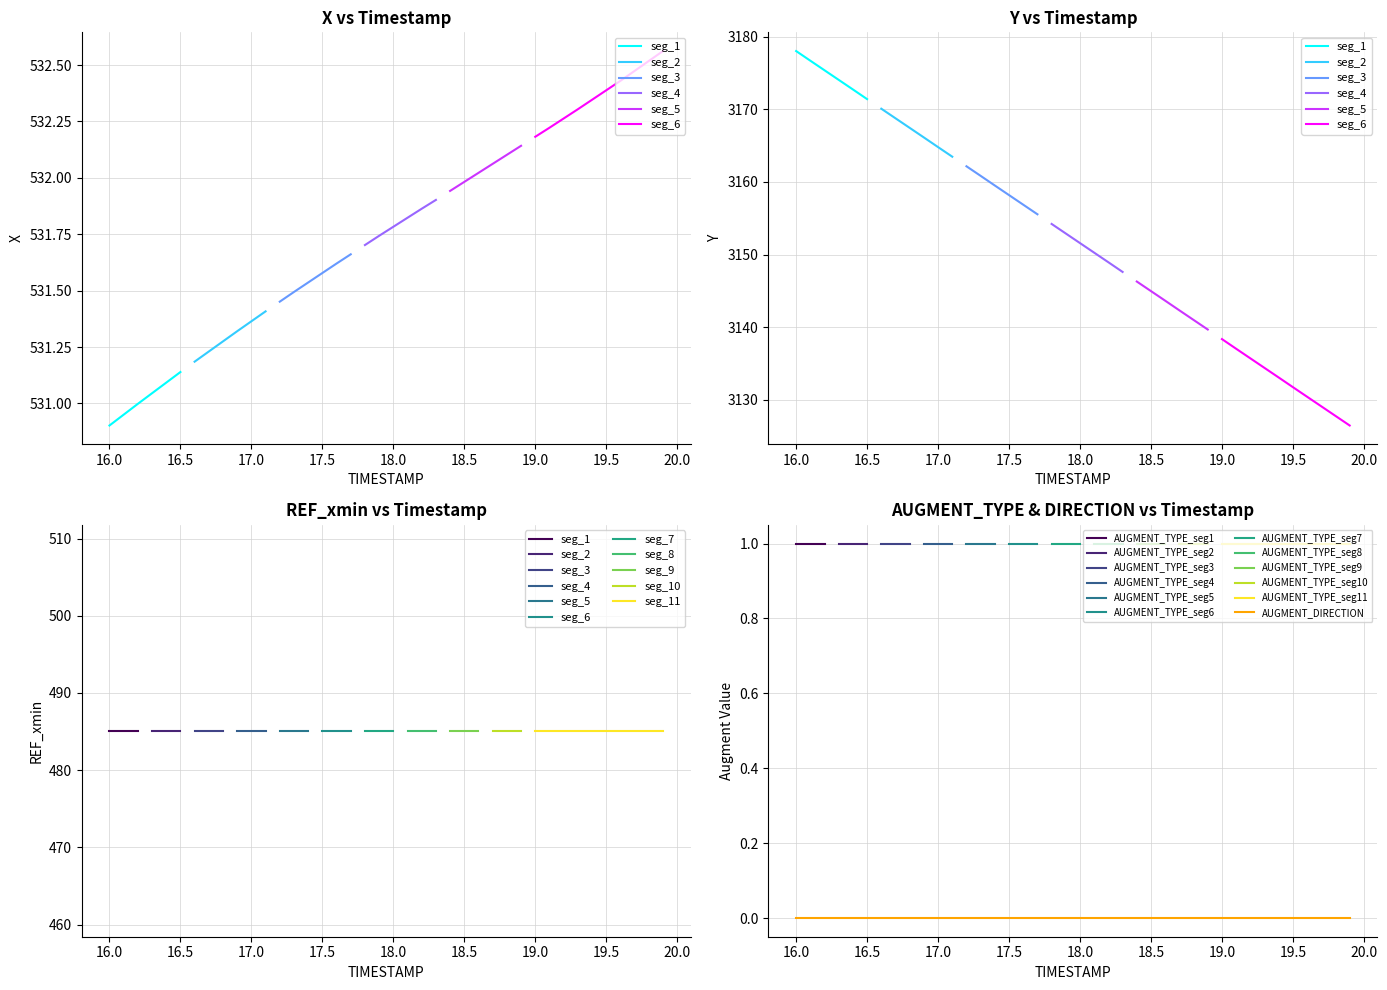

At which label does X first exceed 531?

3